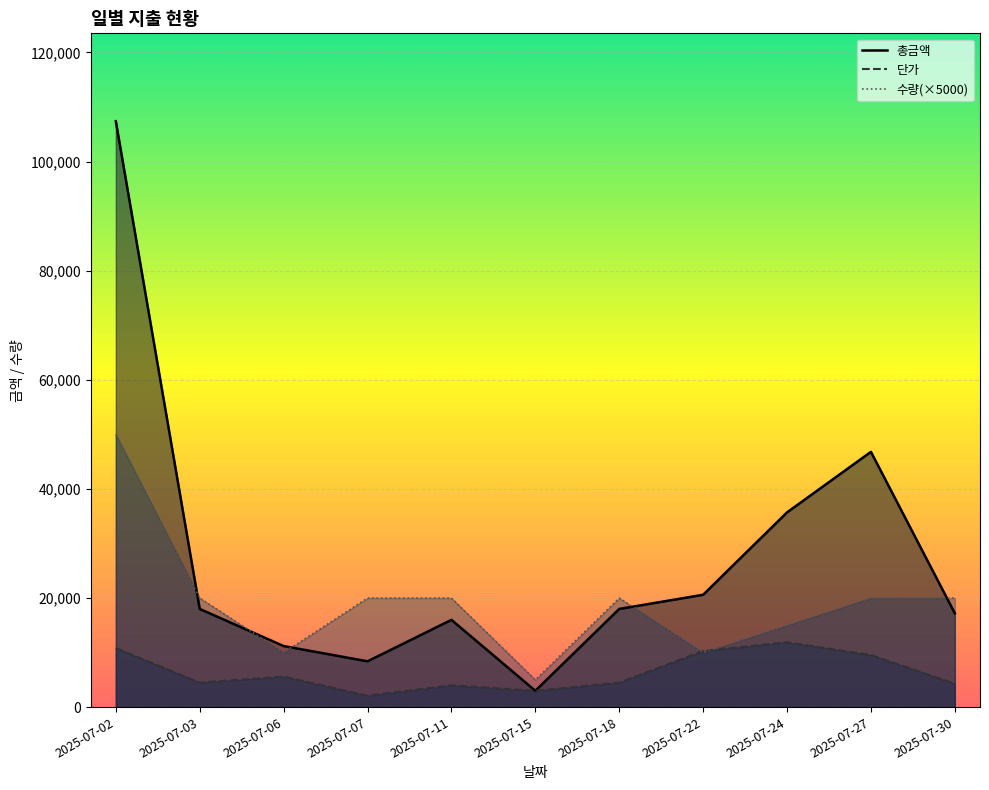

How many times do 단가 and 수량 cross each other?

2